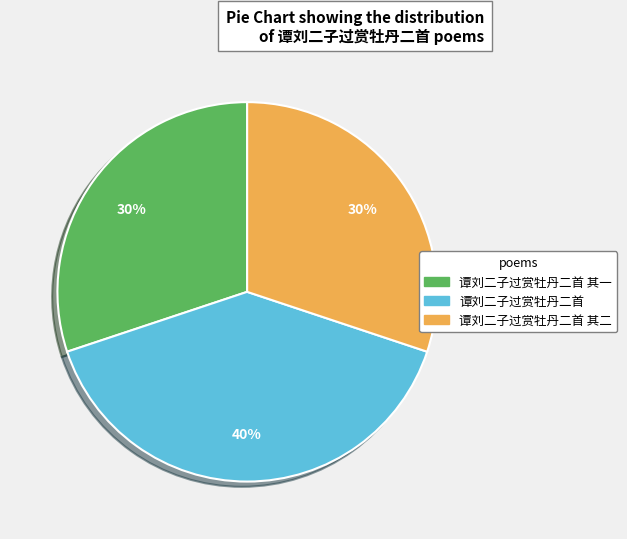

To the nearest percent, what is the difference between the largest and smallest slice percentages?

10%